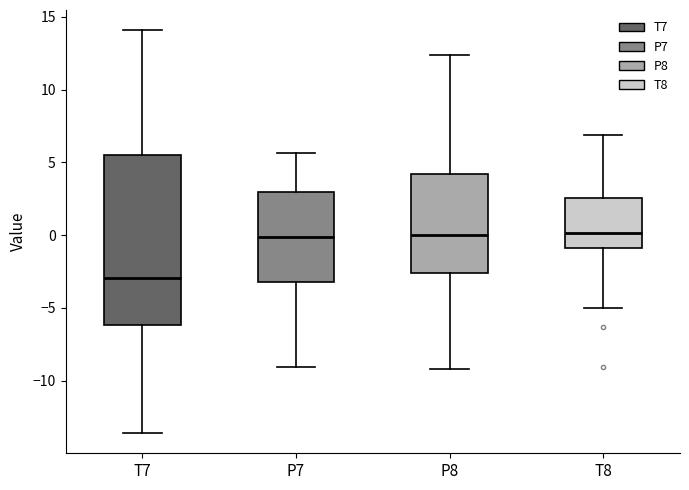

Comparing the boxes themselves (not the whiskers), which one is the tallest?

T7